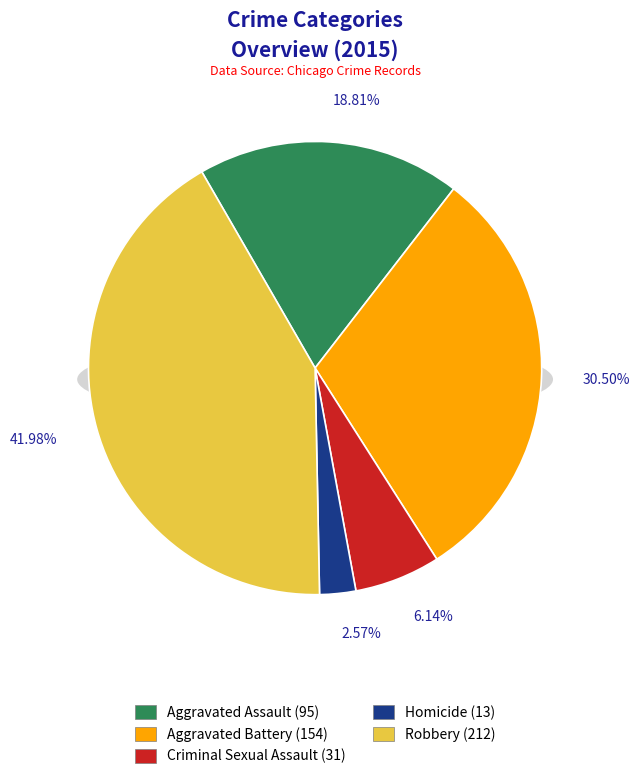

Is there a majority slice in this chart?

No